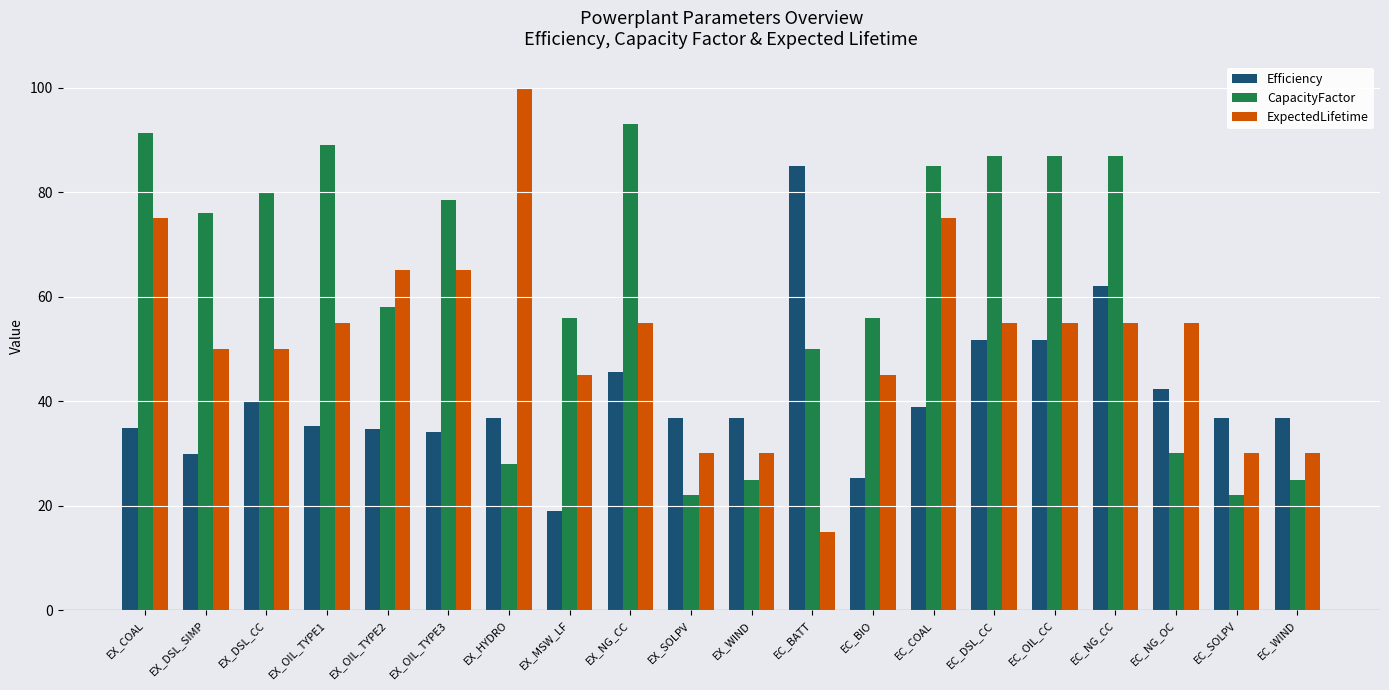

The ExpectedLifetime series shows 14.4 at EC_SOLPV. True or false?

False